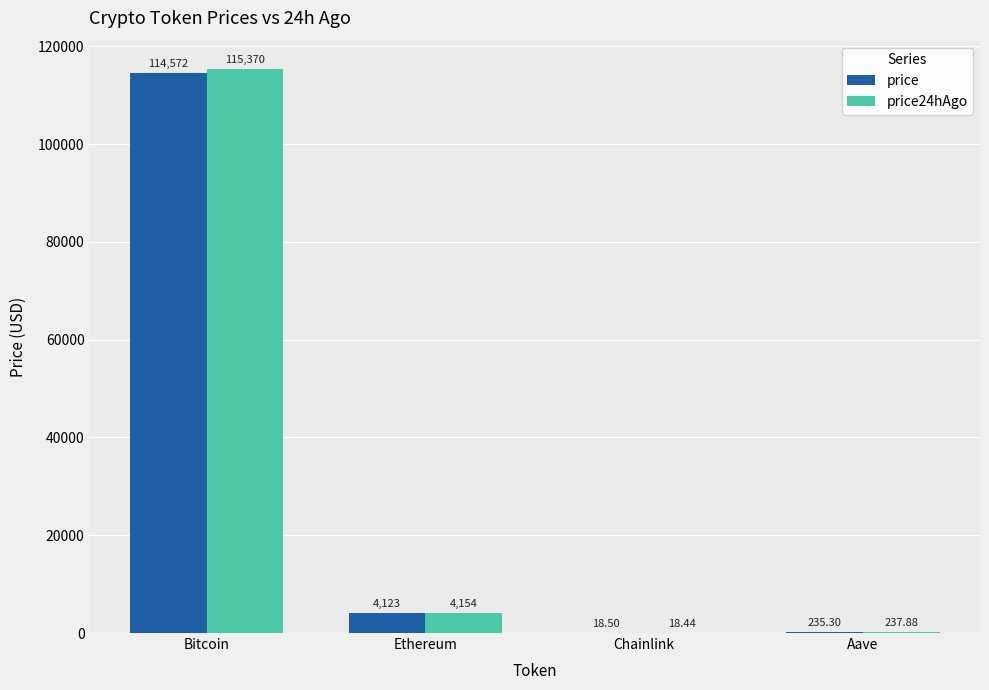

What is the greatest value displayed?

115370.0